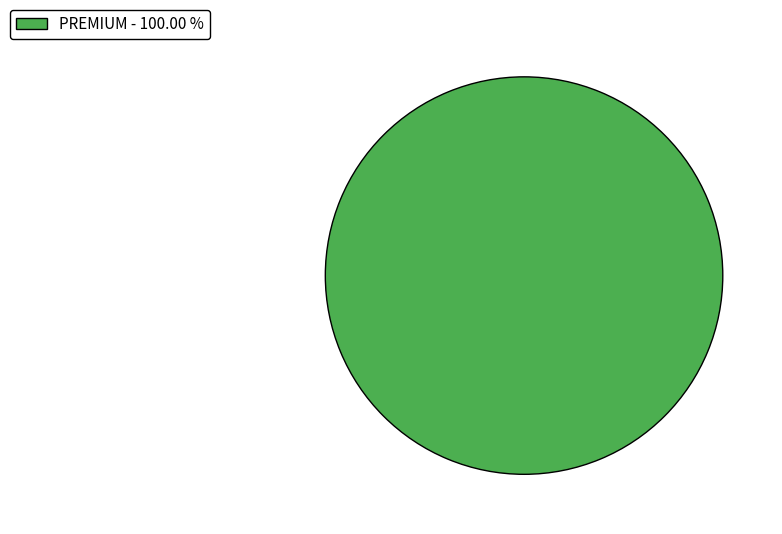

Rank the categories by value from lowest to highest.

PREMIUM - 100.00 %